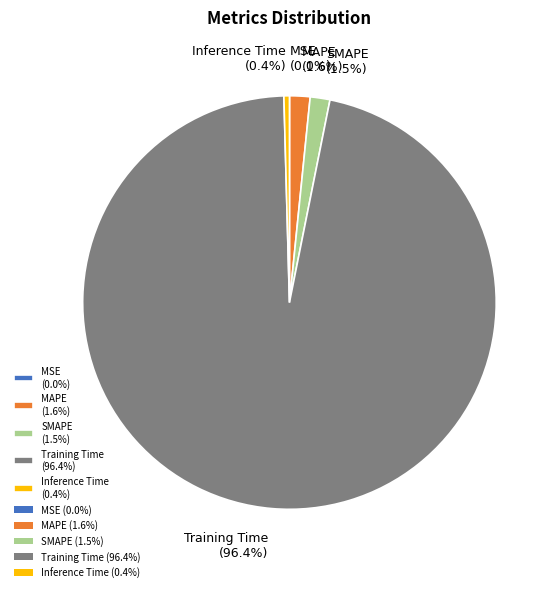

What percentage is NOT represented by SMAPE (1.5%)?

98.5%